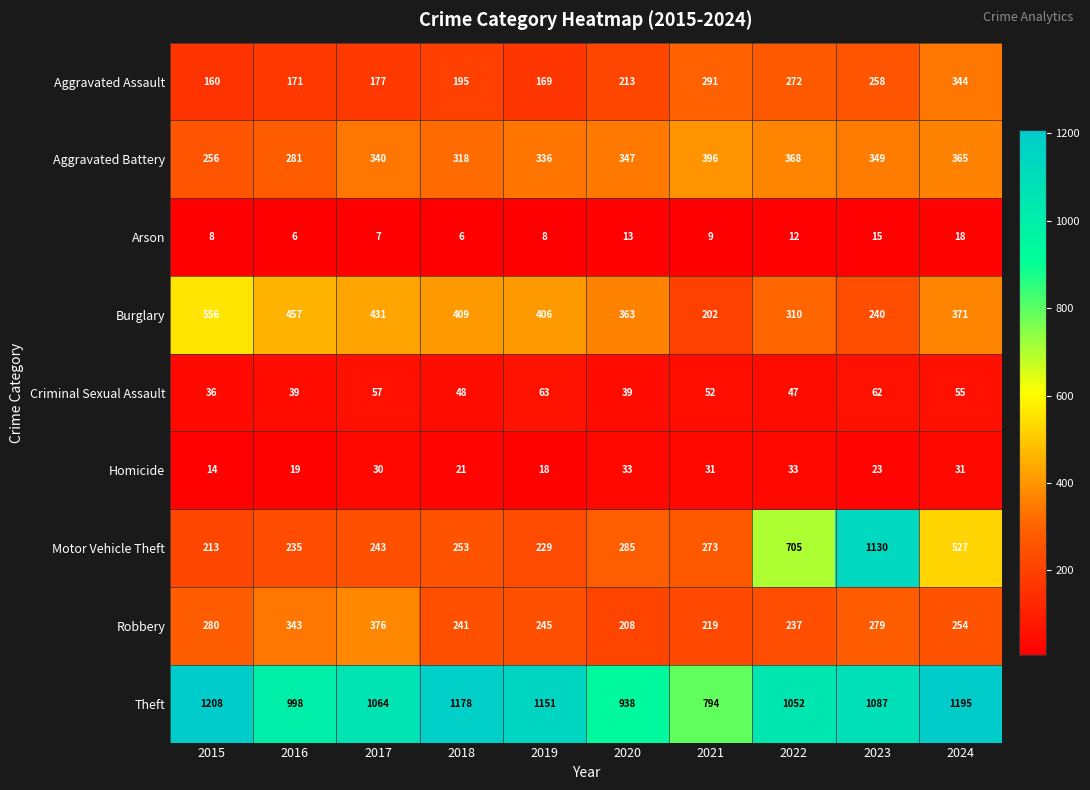

Where is Arson nearest to the value 12?

2022